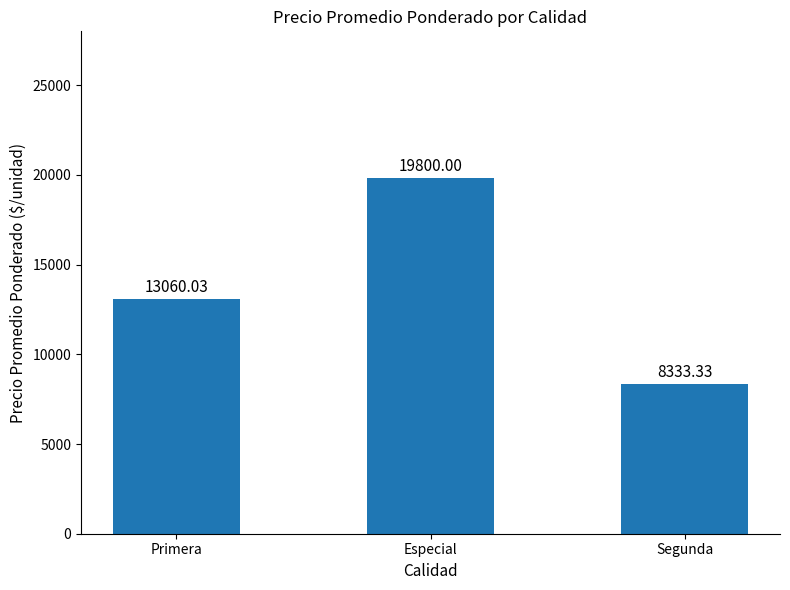

What is the difference between the maximum and second lowest values?

6740.0